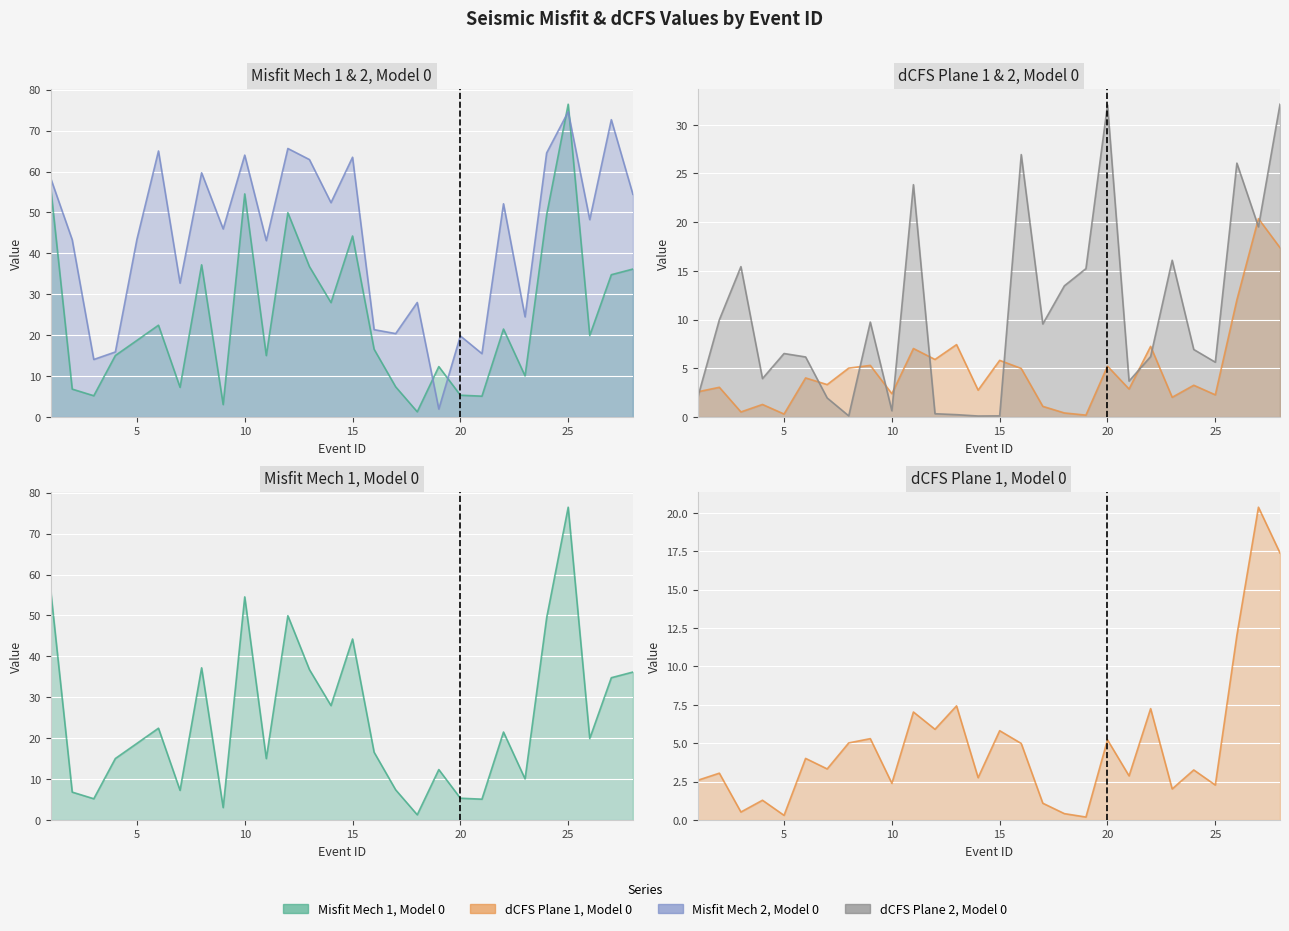

At how many categories does at least one series exceed 38?

18